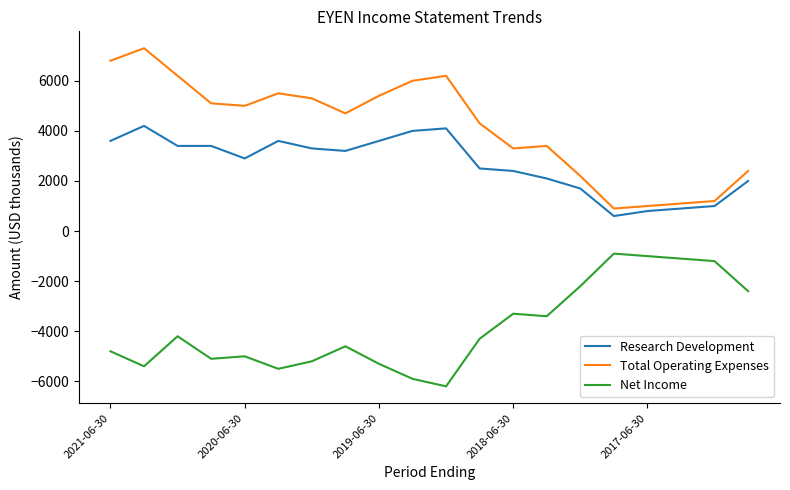

What is the minimum value shown in the chart?

-6200